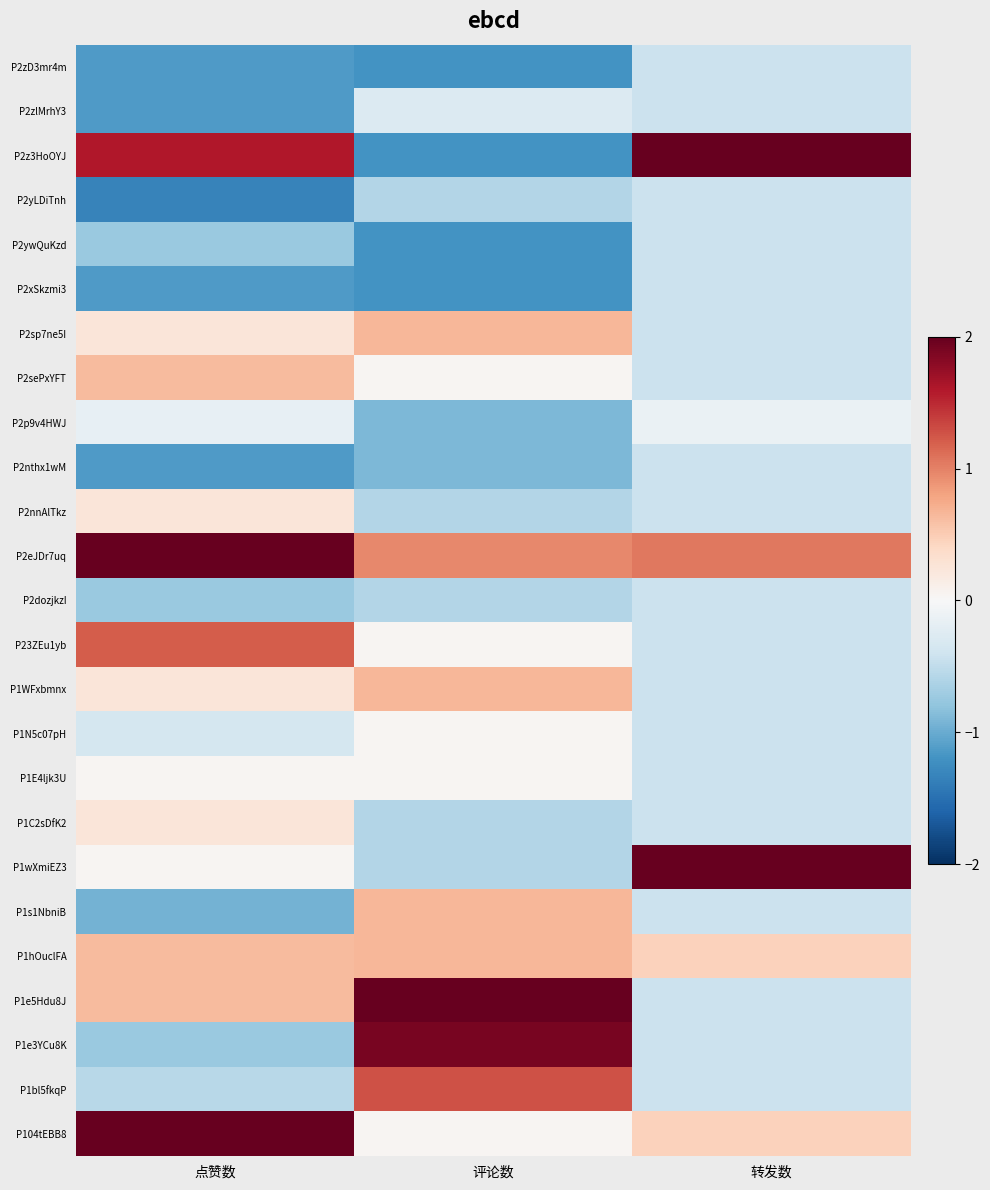

Which series has the largest total across all categories?

P2eJDr7uq